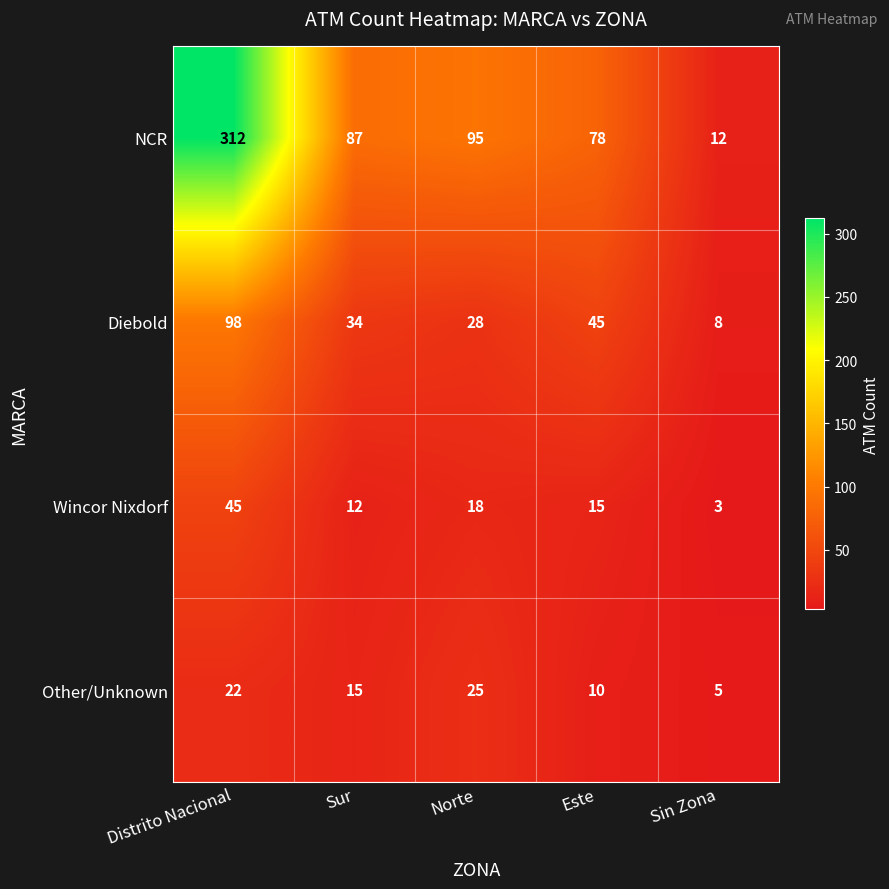

Which series has the largest total across all categories?

NCR